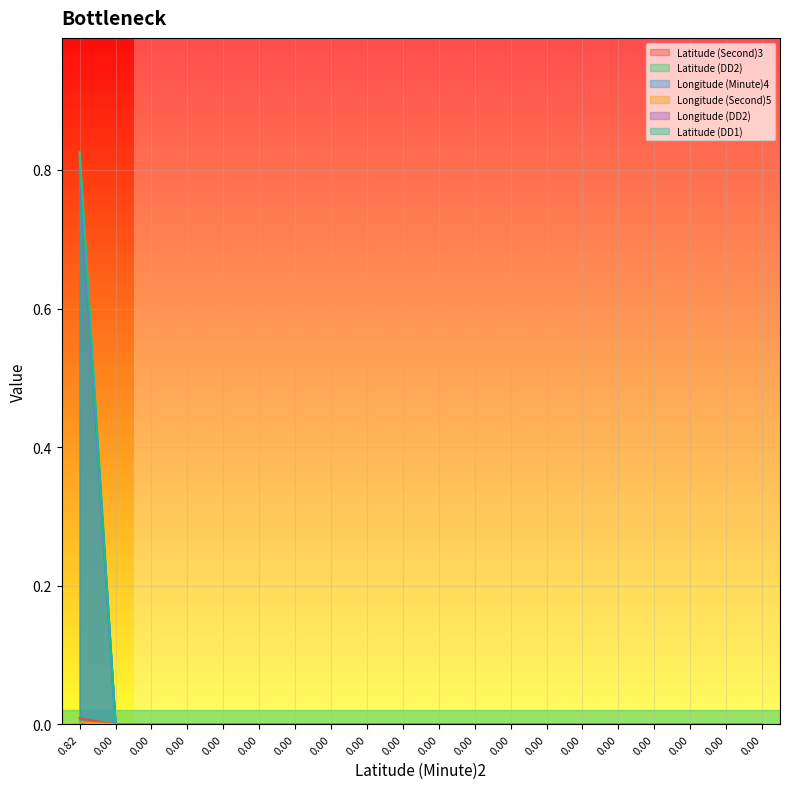

How many values in Longitude (Second)5 are above zero?

1